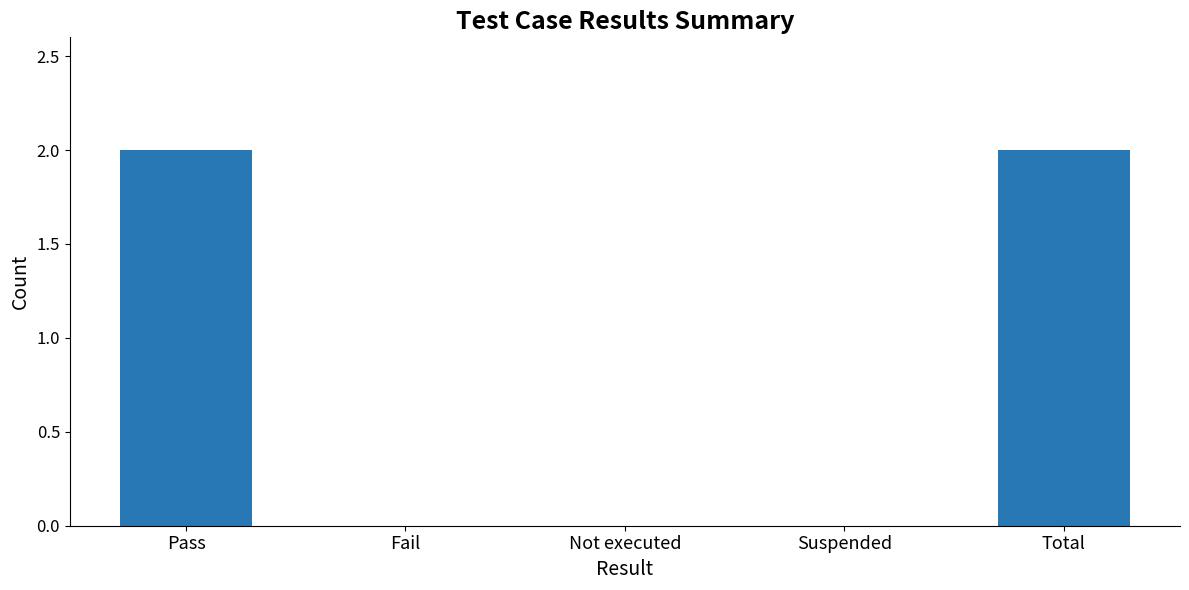

Reading left to right, transcribe all the data shown in this chart.

Pass=2	Fail=0	Not executed=0	Suspended=0	Total=2